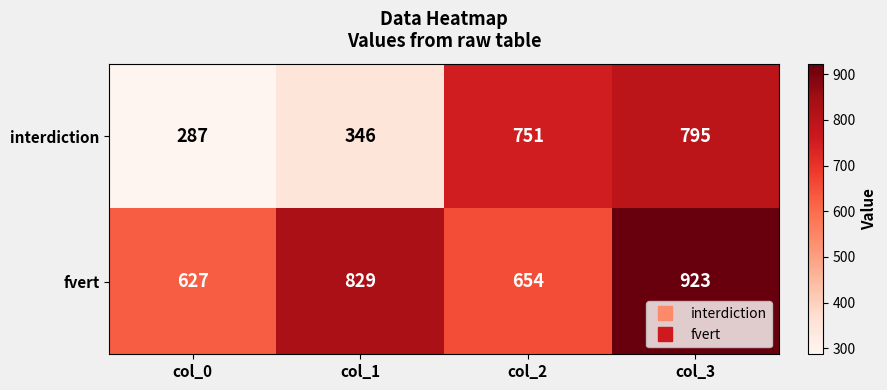

Which series has the widest spread of values?

interdiction